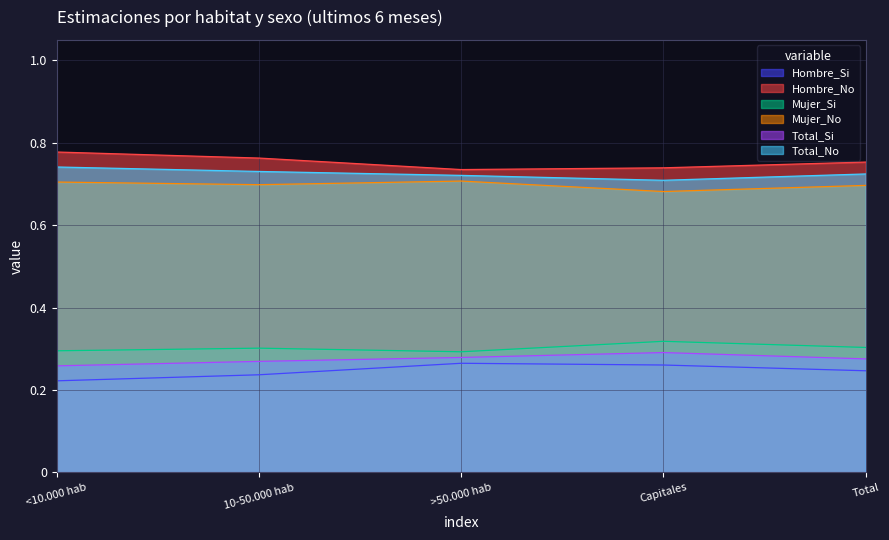

Reading right to left, extract all data points from this chart.

Hombre_Si: 0.2	0.3	0.3	0.2	0.2
Hombre_No: 0.8	0.7	0.7	0.8	0.8
Mujer_Si: 0.3	0.3	0.3	0.3	0.3
Mujer_No: 0.7	0.7	0.7	0.7	0.7
Total_Si: 0.3	0.3	0.3	0.3	0.3
Total_No: 0.7	0.7	0.7	0.7	0.7